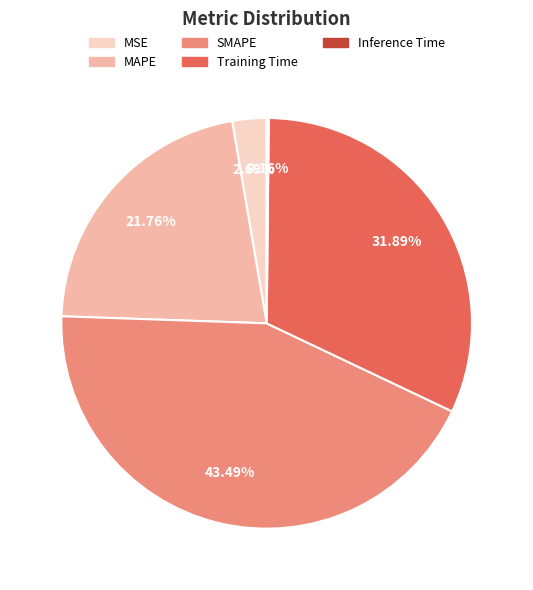

Does any single category account for the majority?

No